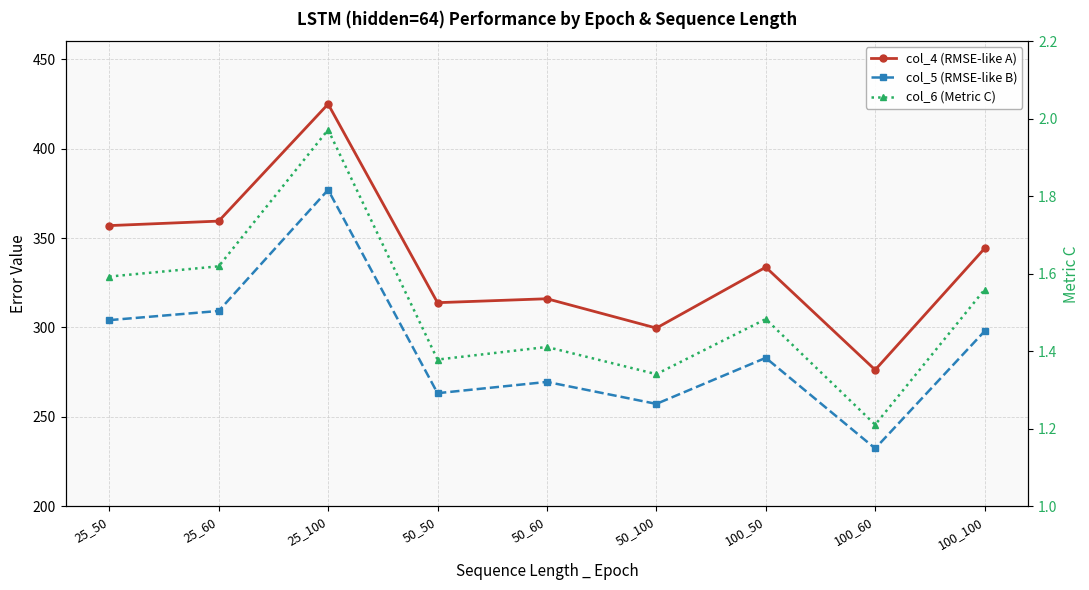

The col_6 (Metric C) series shows 1.4 at 50_60. True or false?

True